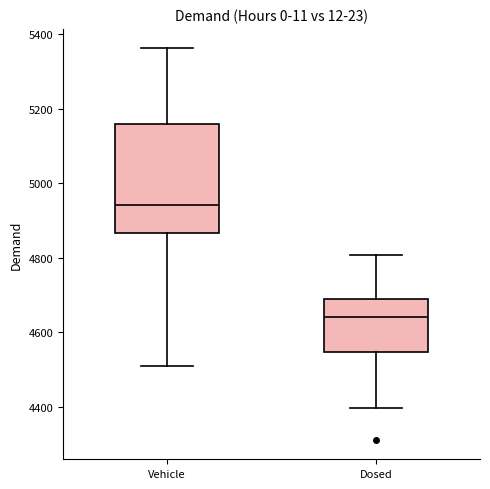

Reading left to right, transcribe this box plot: for each box, give where its median line is, the range the box spans, and where its two whiskers end, as read against the y-axis. The values are not printed on the chart, so give them approximately, as read against the axis.

Vehicle: median 4940, box 4860 to 5160, whiskers 4500 to 5360
Dosed: median 4640, box 4540 to 4700, whiskers 4400 to 4800